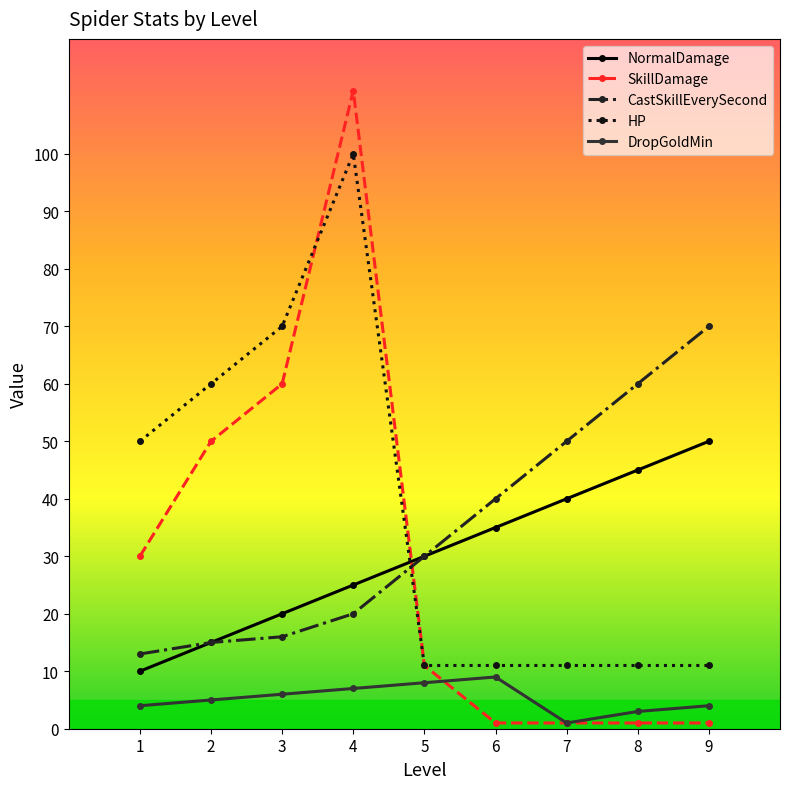

Reading right to left, list all the values displayed in this chart.

NormalDamage: 50	45	40	35	30	25	20	15	10
SkillDamage: 1	1	1	1	11	111	60	50	30
CastSkillEverySecond: 70	60	50	40	30	20	16	15	13
HP: 11	11	11	11	11	100	70	60	50
DropGoldMin: 4	3	1	9	8	7	6	5	4